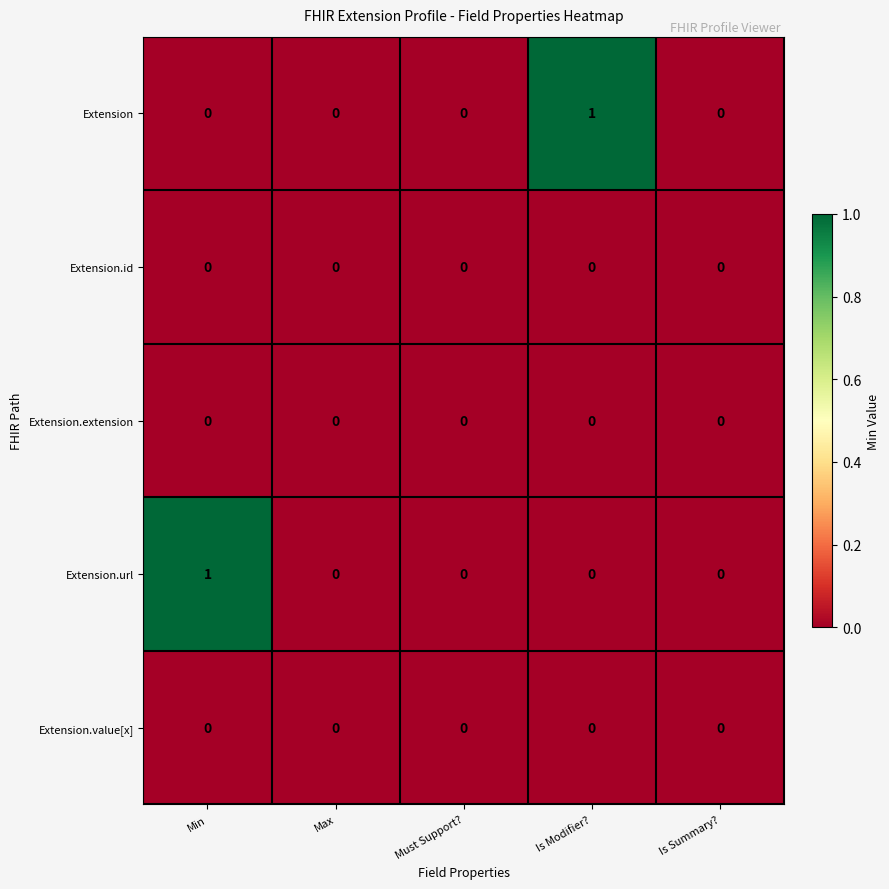

The Extension.id series shows 0 at Is Summary?. True or false?

True